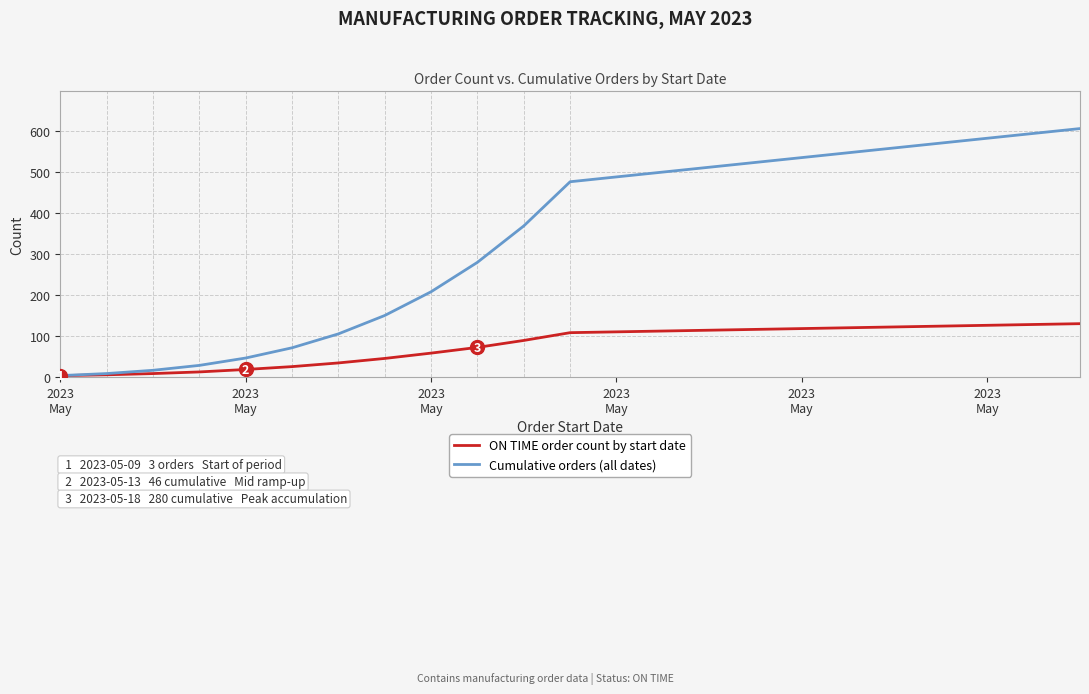

Which series has the largest total across all categories?

Cumulative orders (all dates)